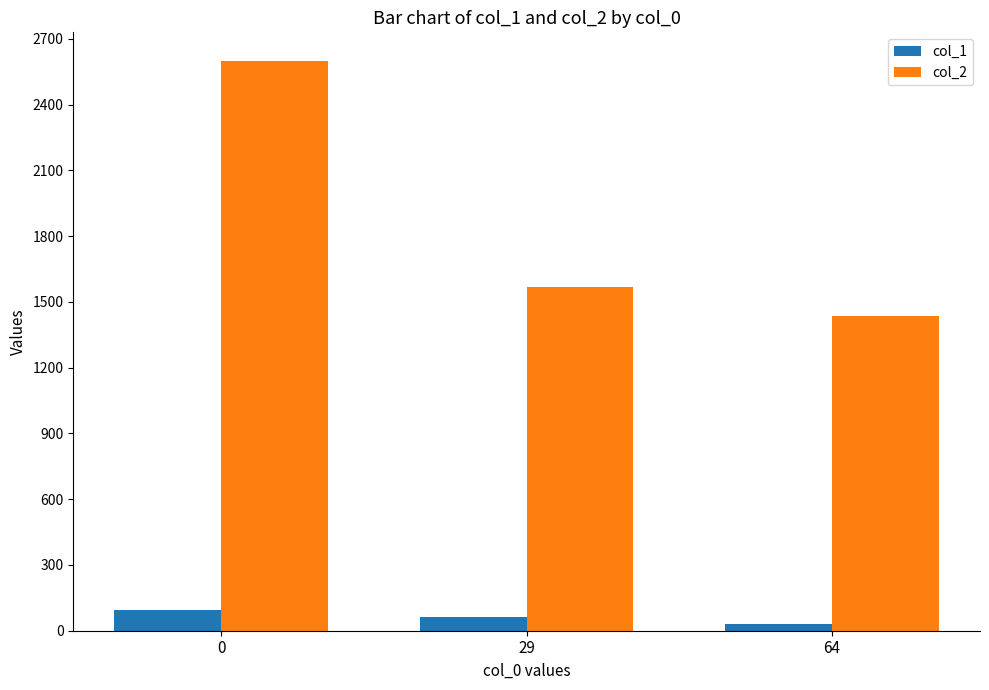

What value does the col_2 series have at 29, to the nearest 10?

1570